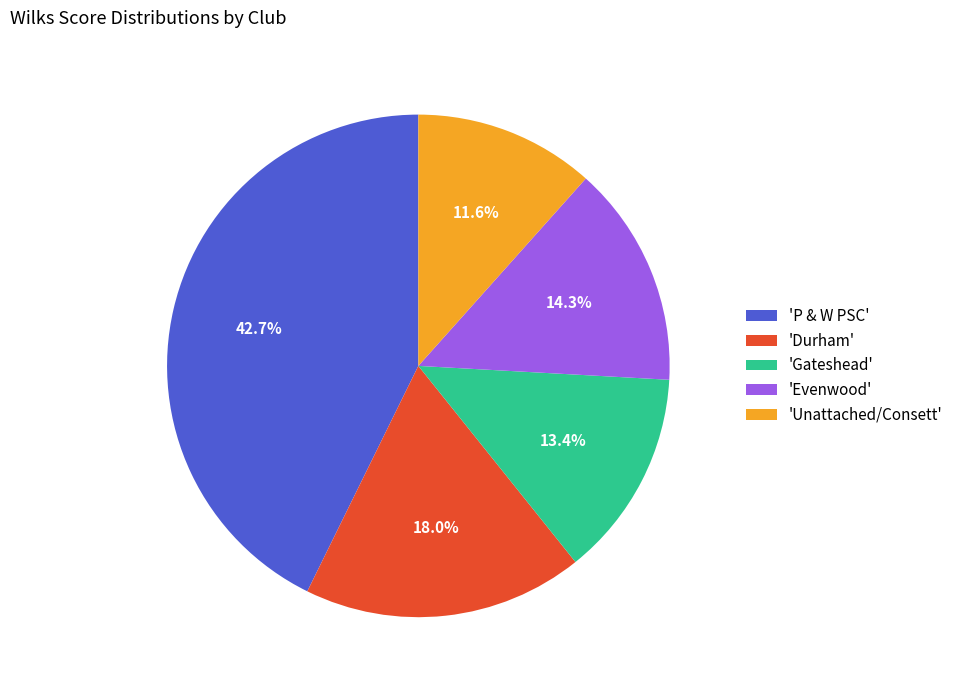

To the nearest percent, what is the average slice percentage?

20%